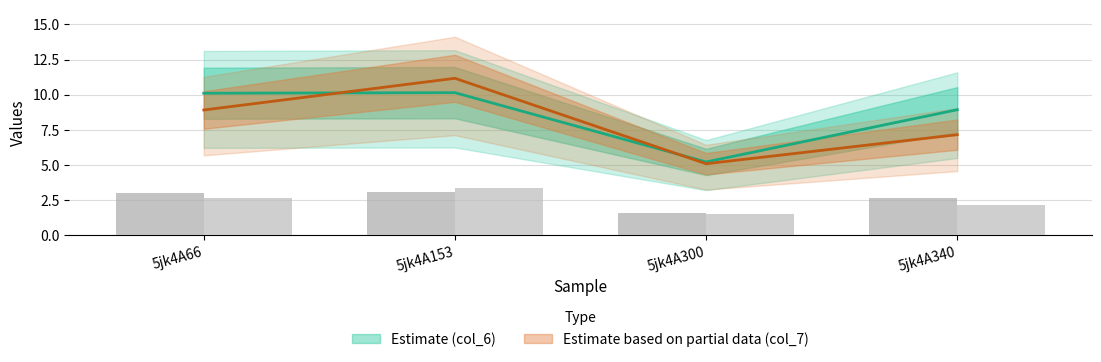

What is the difference between the highest and lowest values at 5jk4A340?

0.5